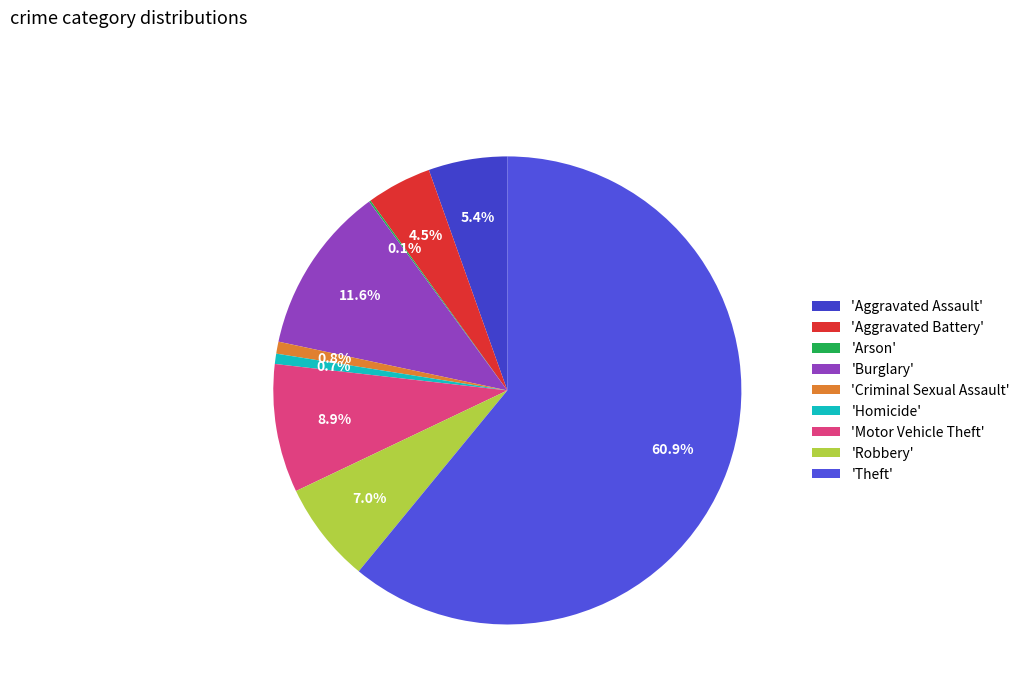

Which category has the smallest portion of the pie?

Arson